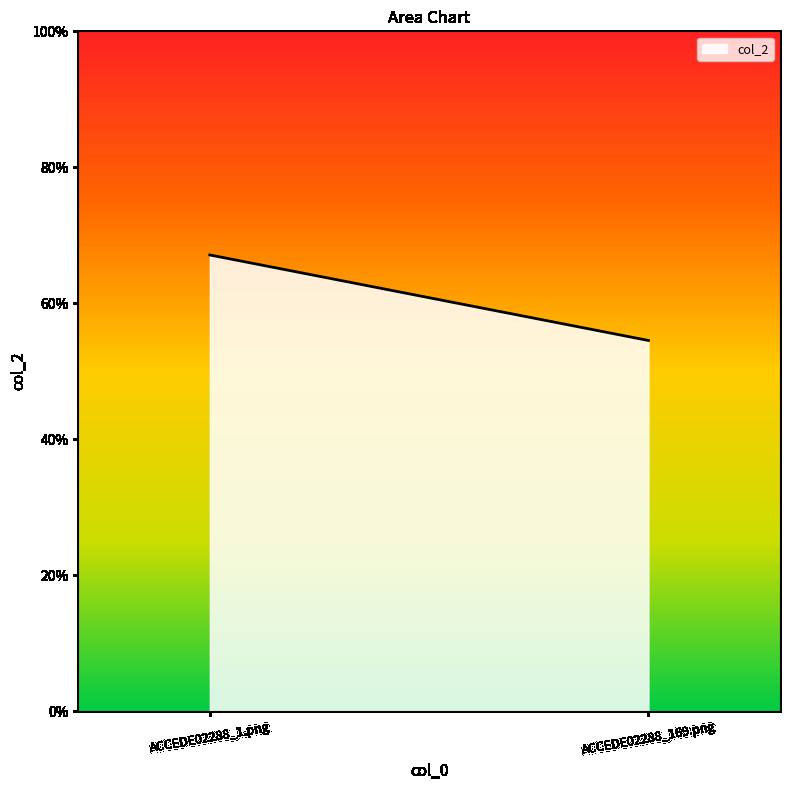

Reading right to left, what are all the values shown in this chart?

0.5	0.7